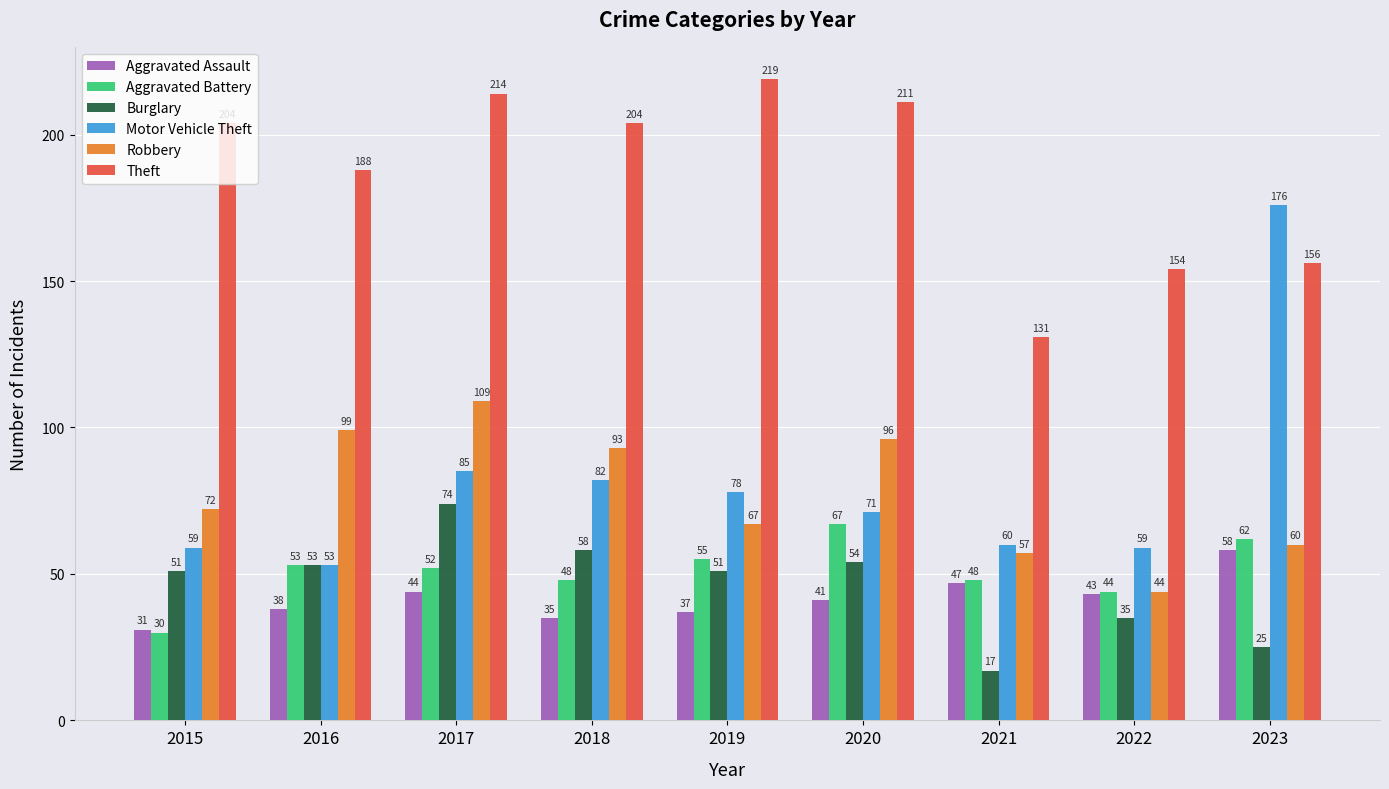

What is the highest value of the Aggravated Battery series?

67